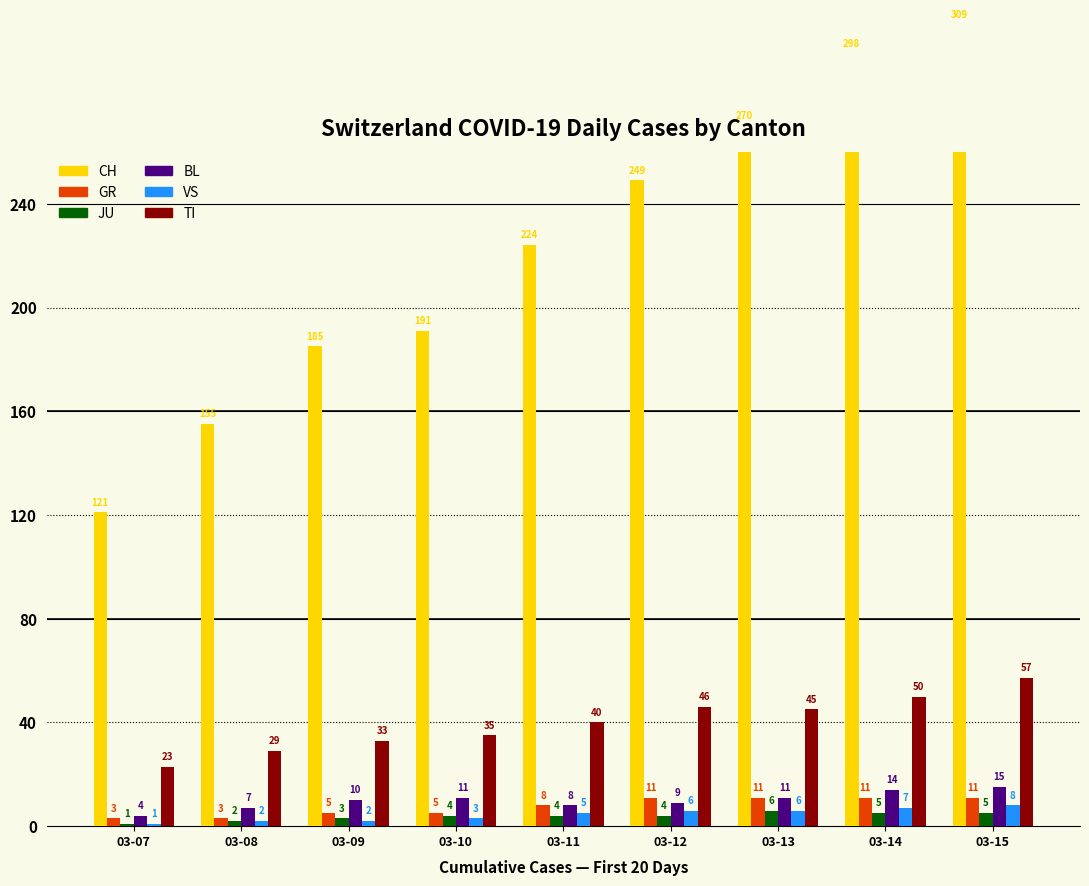

The TI series shows 15 at 03-07. True or false?

False